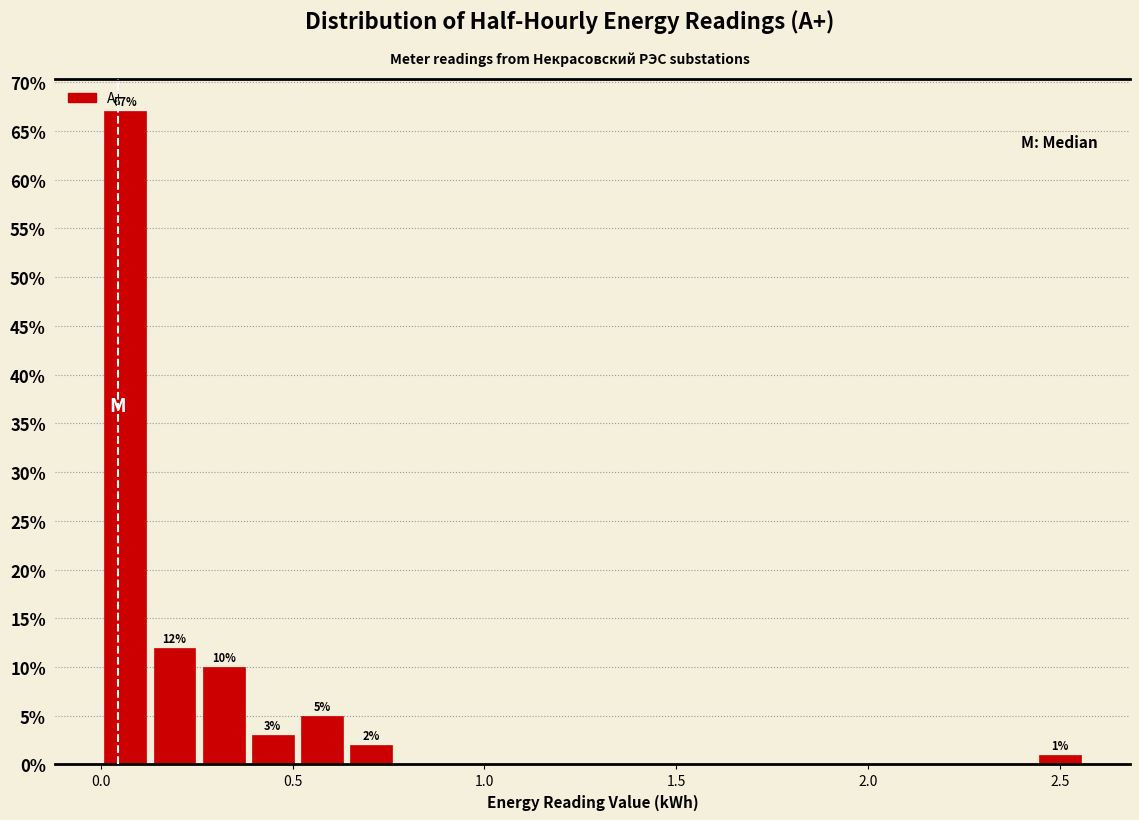

Around what value on the x-axis is the tallest bar? Give the approximate position of its centre, as read against the axis.

0.05